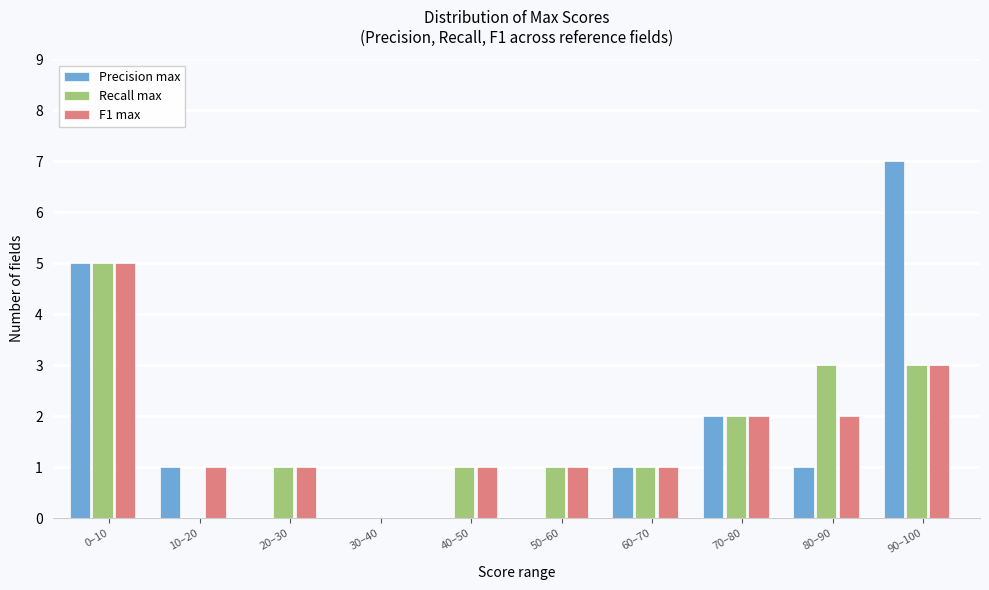

Reading left to right, transcribe all the data shown in this chart.

Precision max: 0–10=5	10–20=1	20–30=0	30–40=0	40–50=0	50–60=0	60–70=1	70–80=2	80–90=1	90–100=7
Recall max: 0–10=5	10–20=0	20–30=1	30–40=0	40–50=1	50–60=1	60–70=1	70–80=2	80–90=3	90–100=3
F1 max: 0–10=5	10–20=1	20–30=1	30–40=0	40–50=1	50–60=1	60–70=1	70–80=2	80–90=2	90–100=3